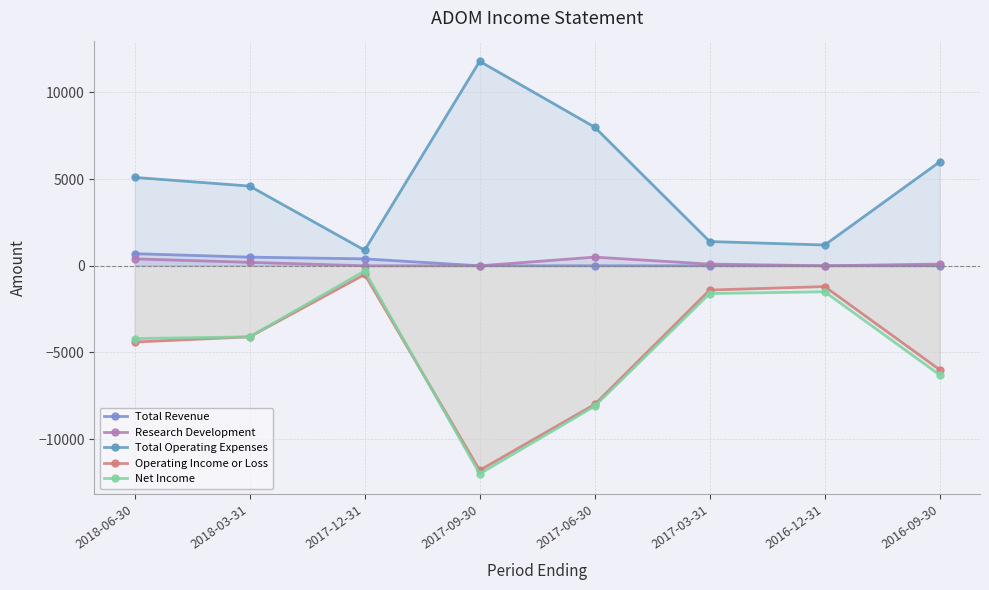

The value of Total Revenue at 2018-03-31 is 294. True or false?

False